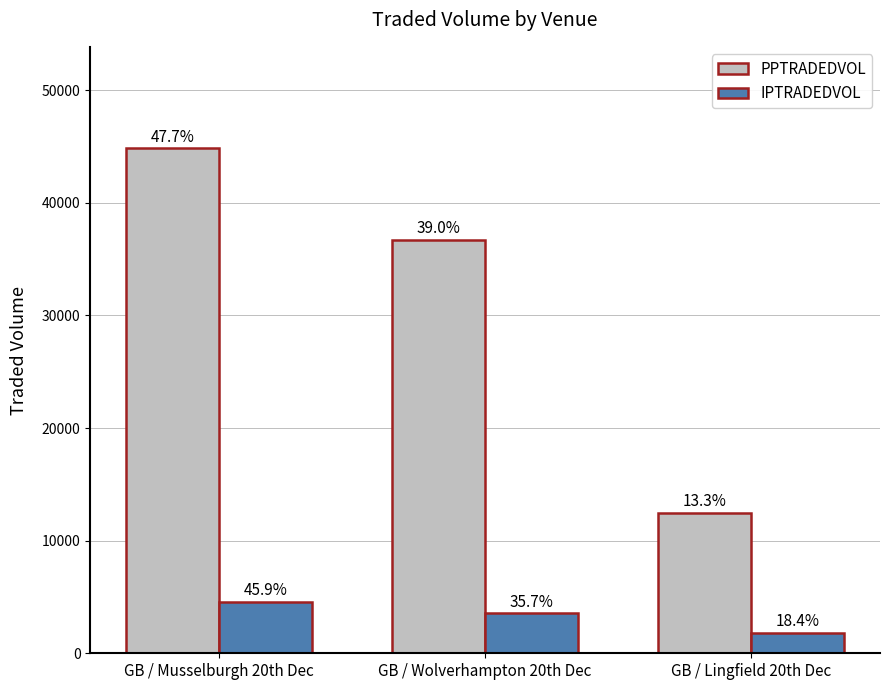

What is the smallest value displayed?

1831.1